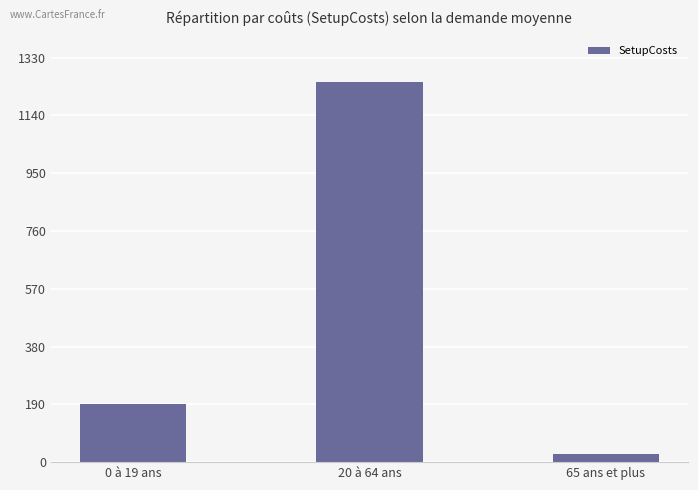

The value at 65 ans et plus is 25.5. True or false?

True